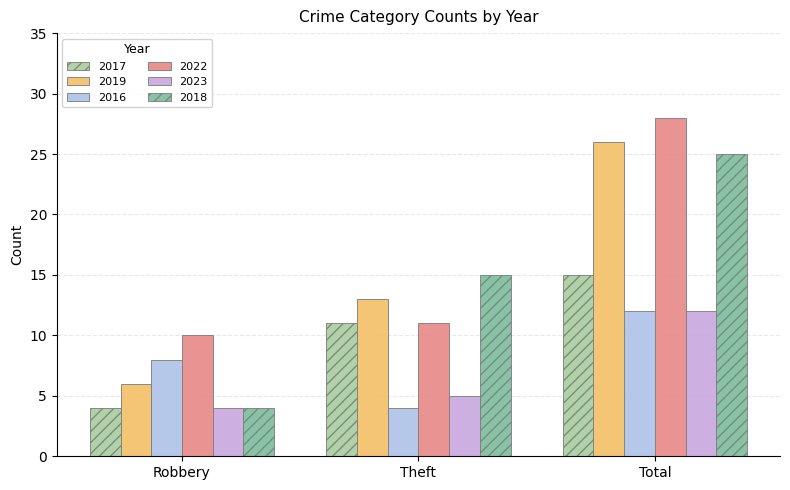

What position from the left is Theft?

2